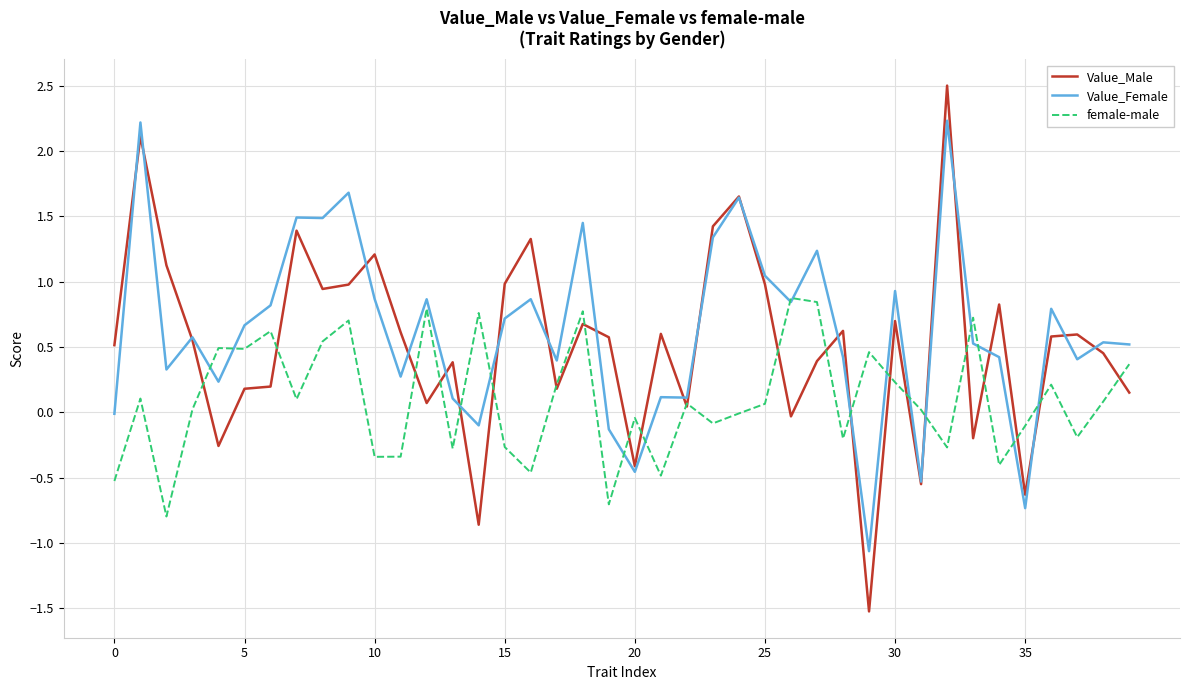

Rank the series by their maximum value, from highest to lowest.

Value_Male, Value_Female, female-male